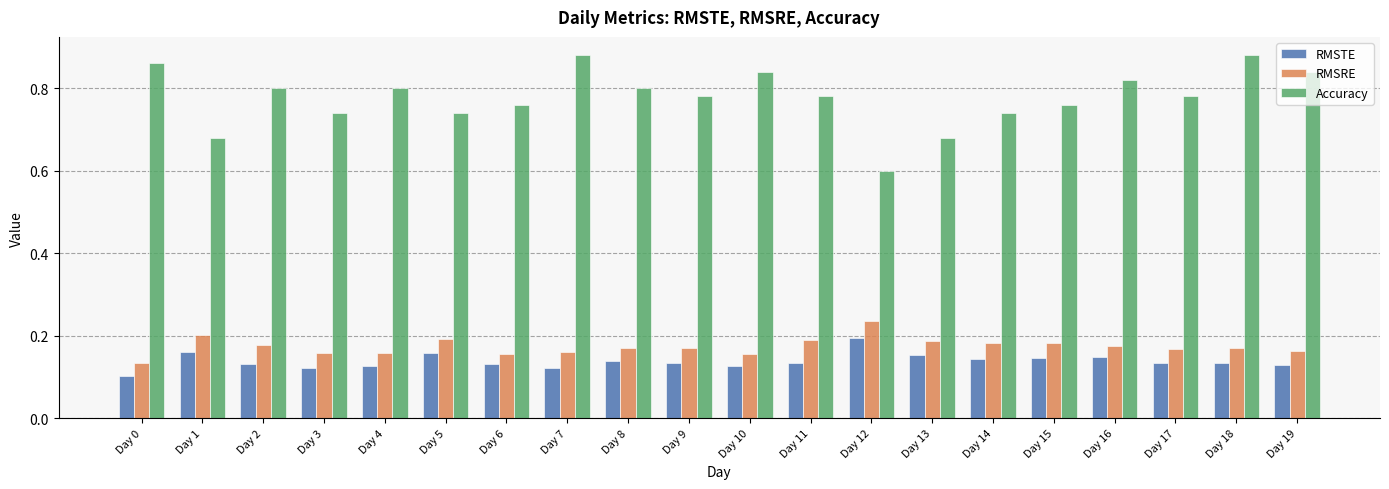

Does the chart contain any negative values?

No